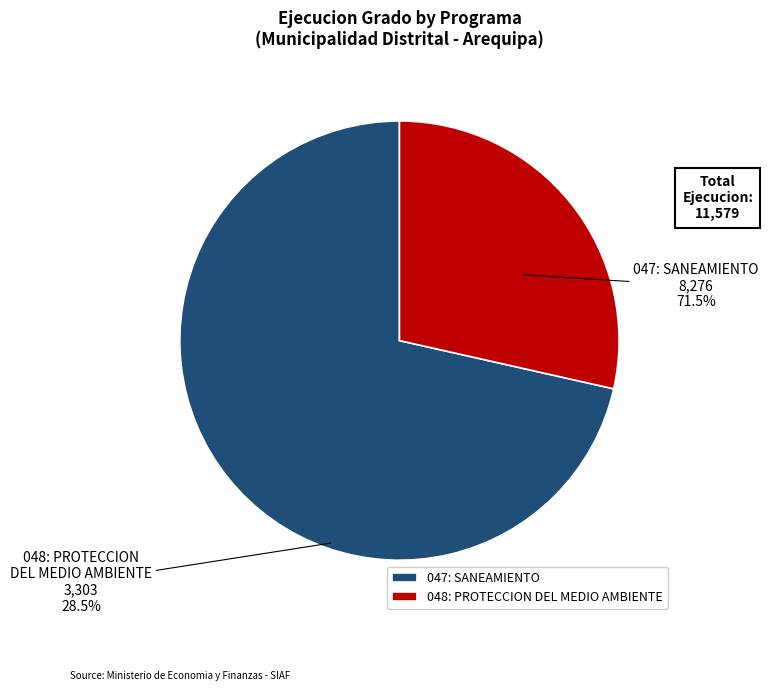

What percentage is the 048: PROTECCION DEL MEDIO AMBIENTE slice, to the nearest percent?

29%